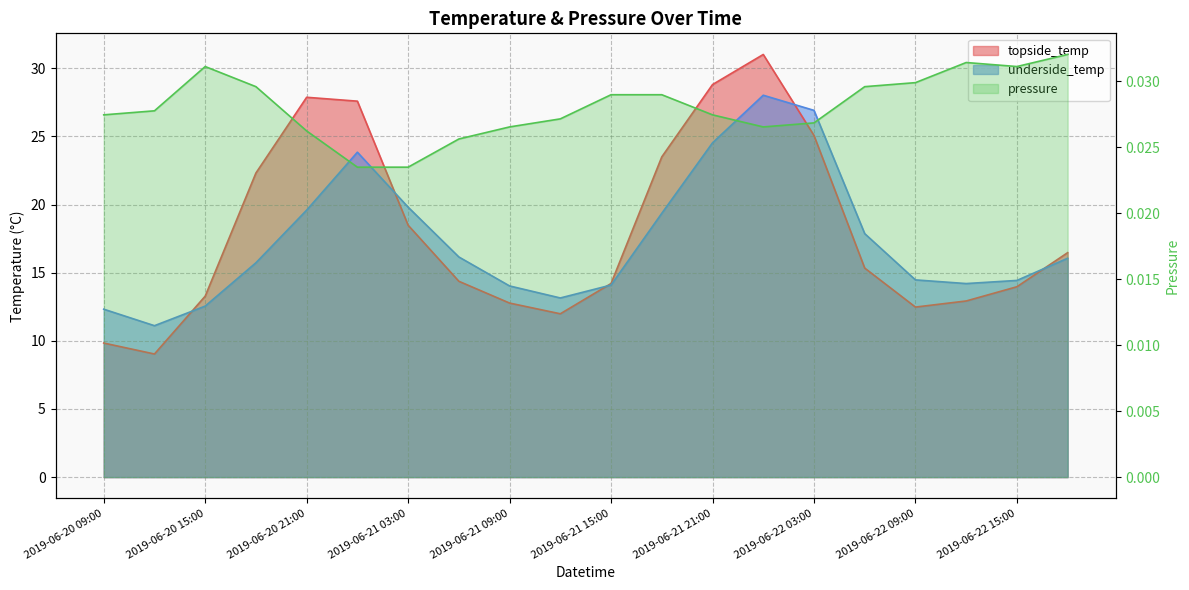

How many interior local valleys does the topside_temp series have?

3